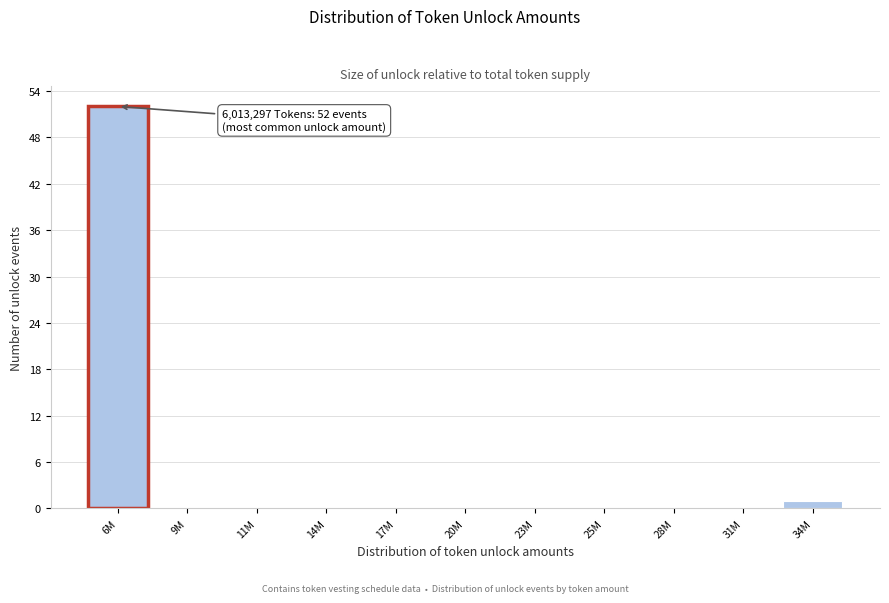

Reading left to right, what are all the values shown in this chart?

6M=52	9M=0	11M=0	14M=0	17M=0	20M=0	23M=0	25M=0	28M=0	31M=0	34M=1